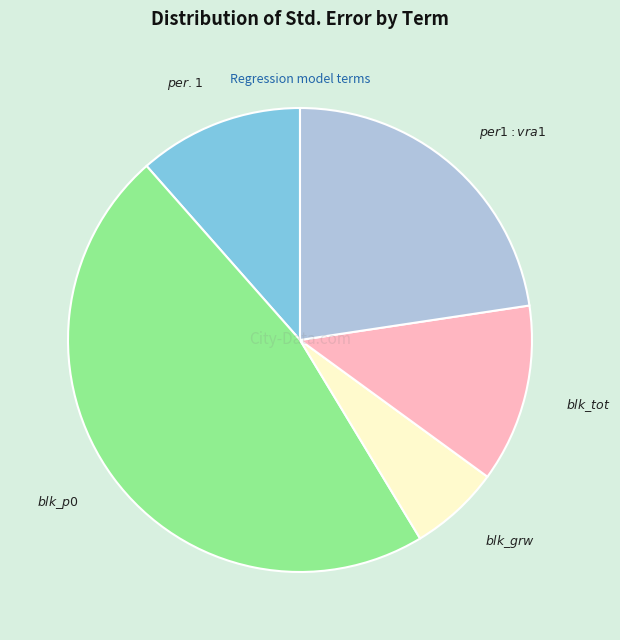

Is there any slice that represents more than half of the pie?

No